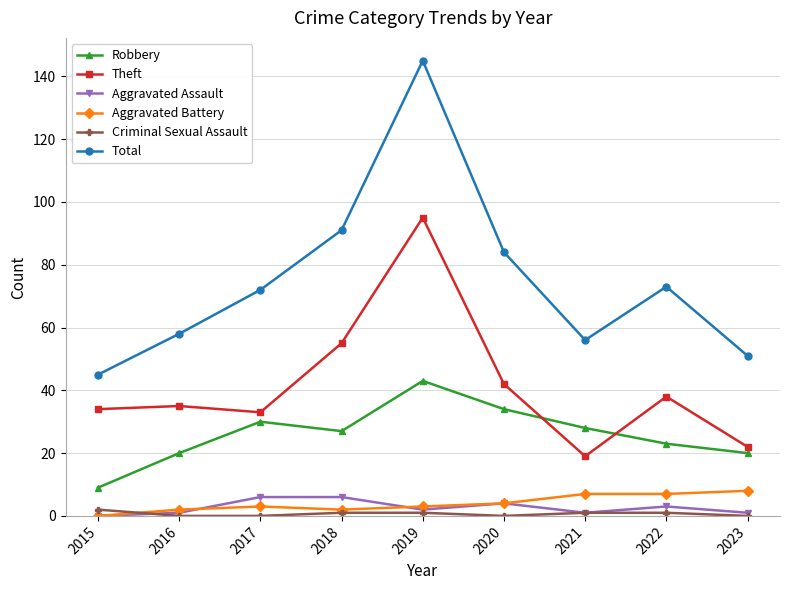

Which category has the lowest value in the Theft series?

2021